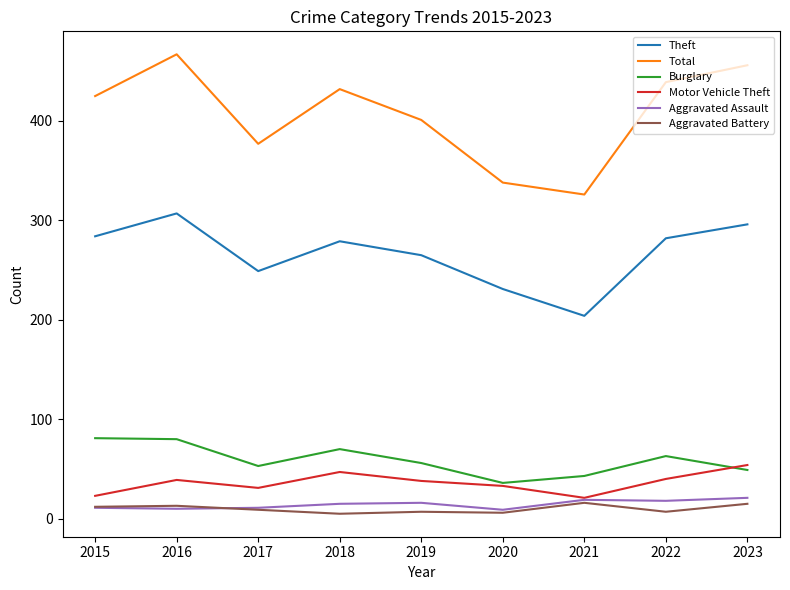

At how many categories does at least one series exceed 443?

2